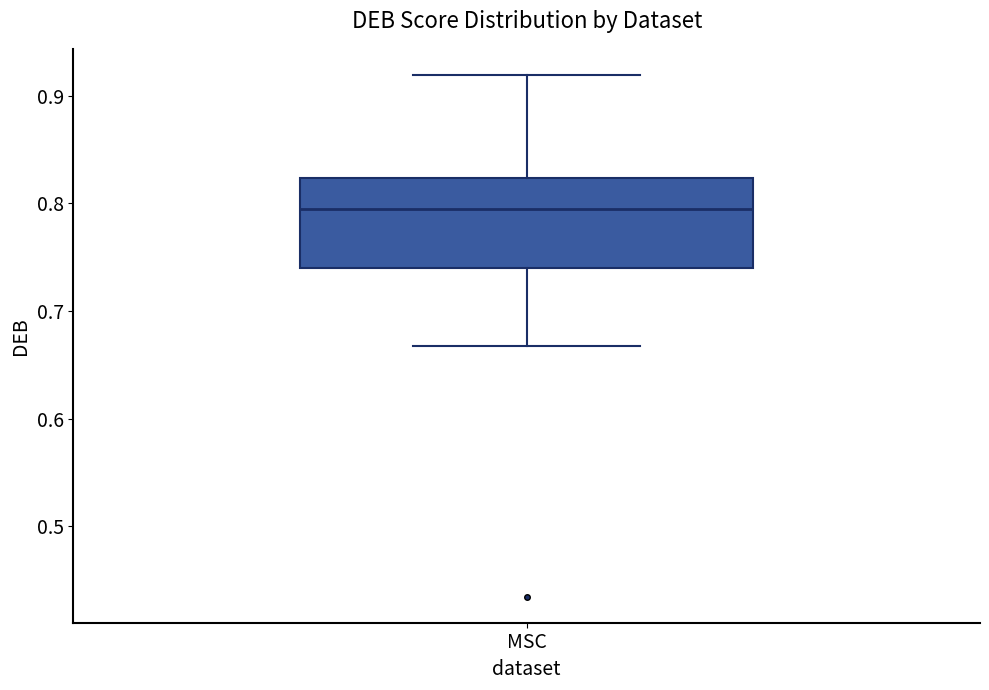

Read this box plot against the y-axis: the position of the median line, the range covered by the box, and the ends of both whiskers. The values are not printed on the chart, so give them approximately, as read against the axis.

median 0.79, box 0.74 to 0.82, whiskers 0.67 to 0.92